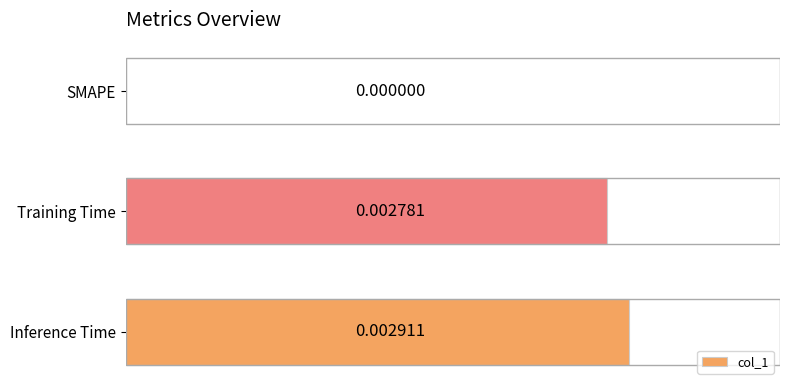

Between SMAPE and Training Time, which is larger?

Training Time